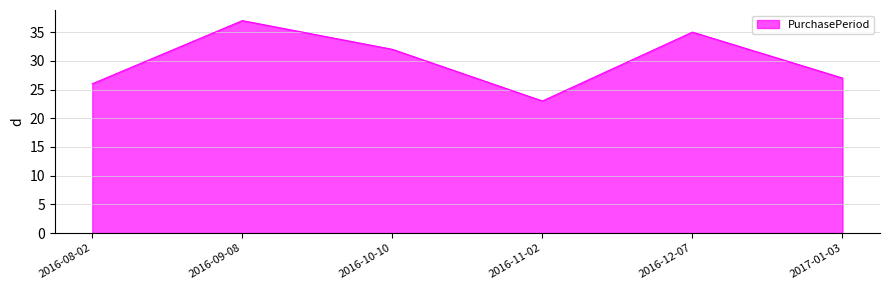

What is the minimum value shown in the chart?

23